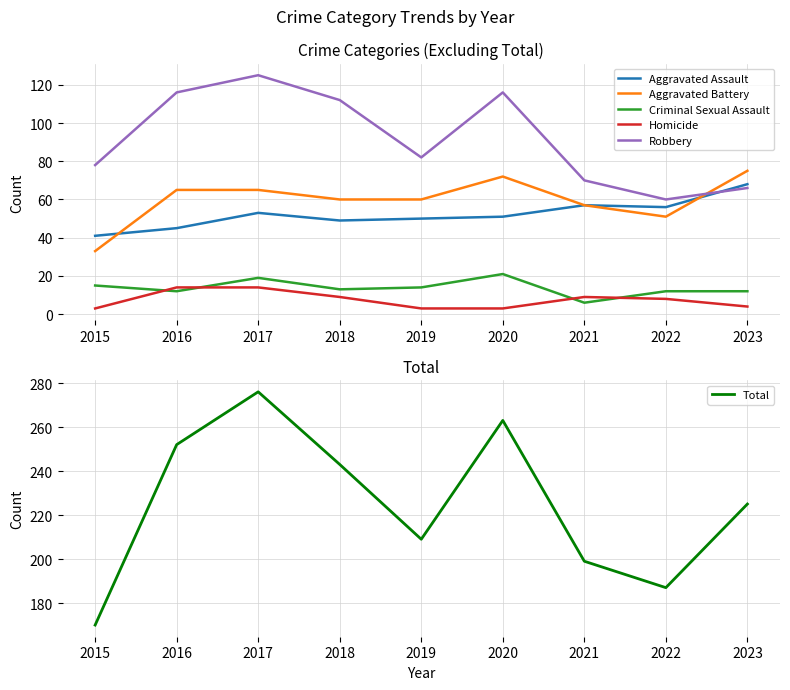

True or false: Total and Homicide cross at least once.

False